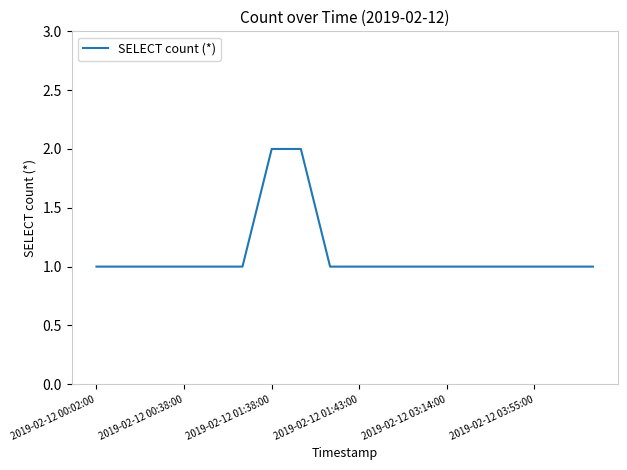

Is this an area chart (filled region under the line)?

No